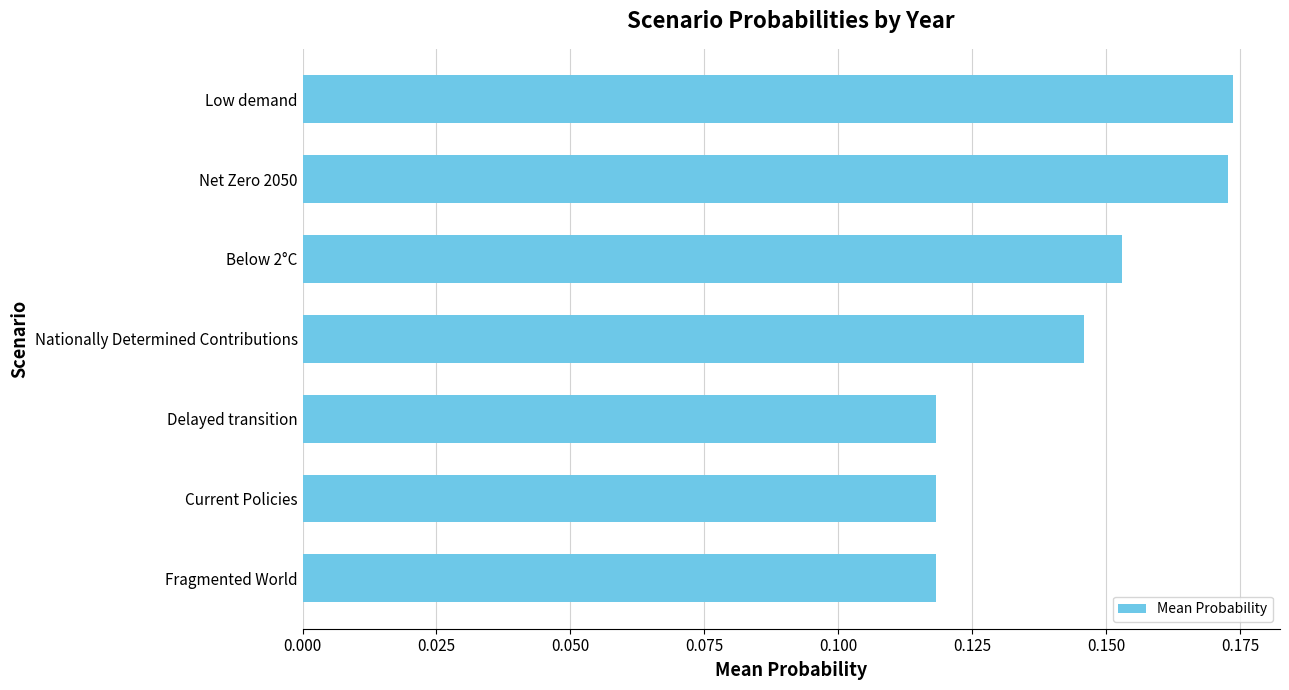

Is it true that the value at Below 2°C is 0.1?

False